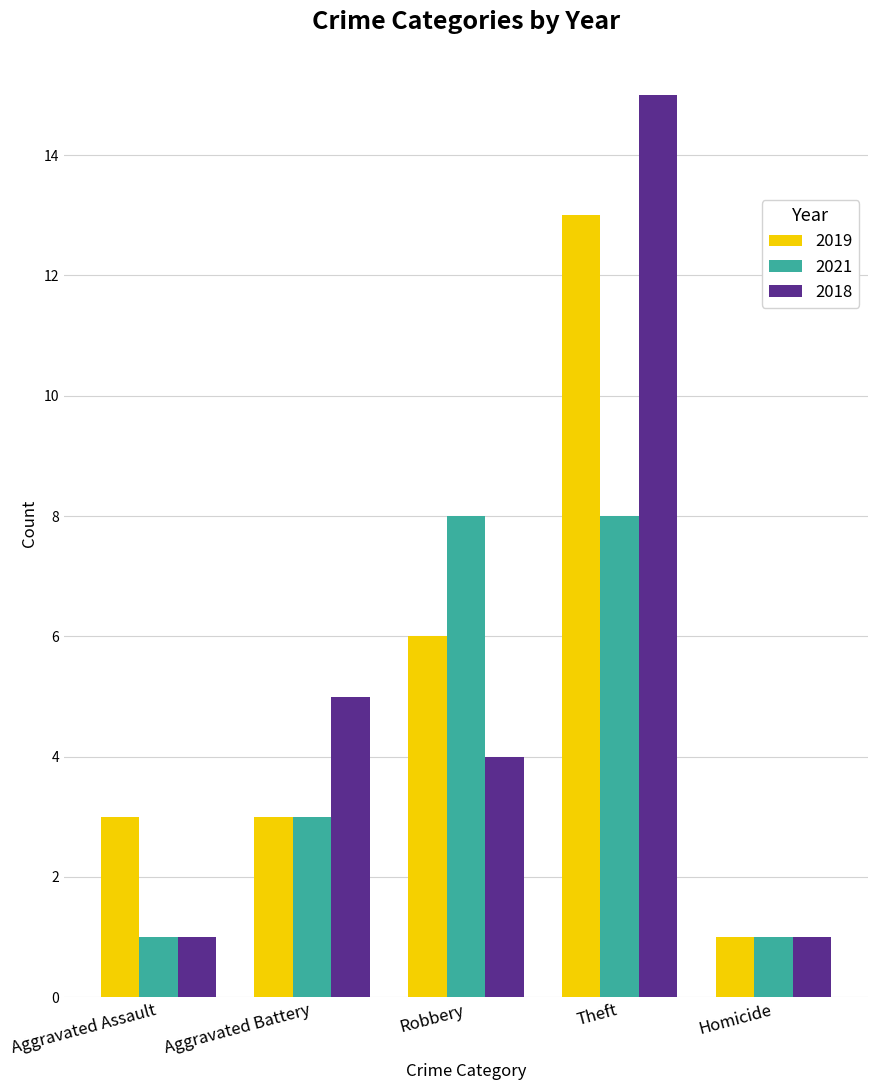

What is the difference between the maximum and minimum values in the 2018 series?

14